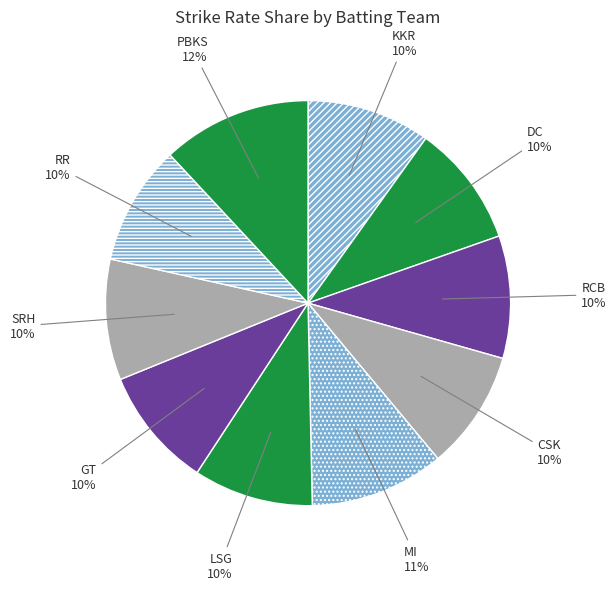

Is the sum of CSK and RR greater than half?

No